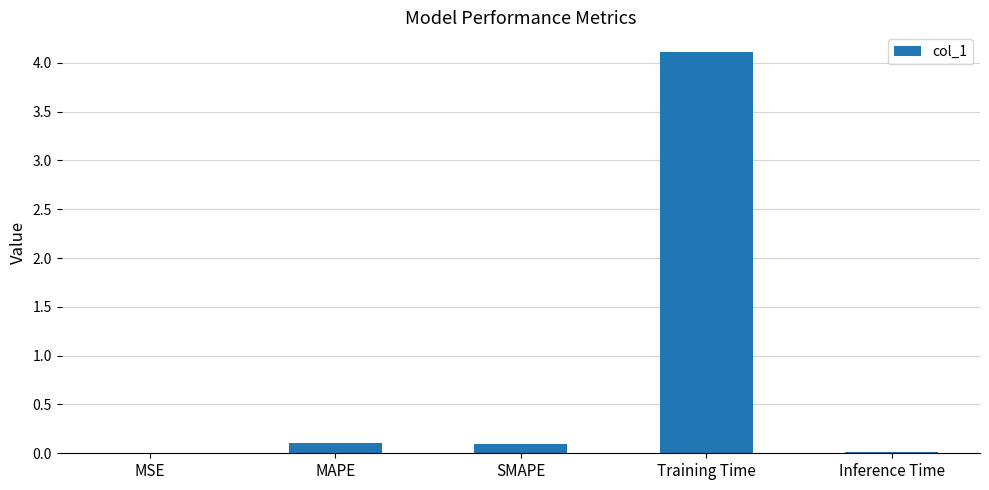

True or false: the data shows 0.1 at SMAPE.

True